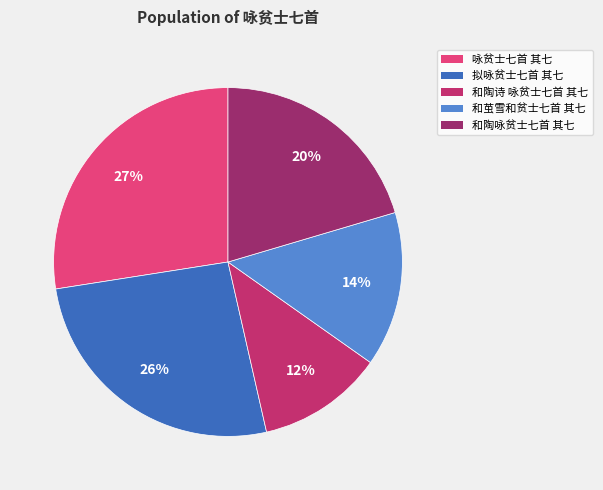

Between 咏贫士七首 其七 and 拟咏贫士七首 其七, which is larger?

咏贫士七首 其七